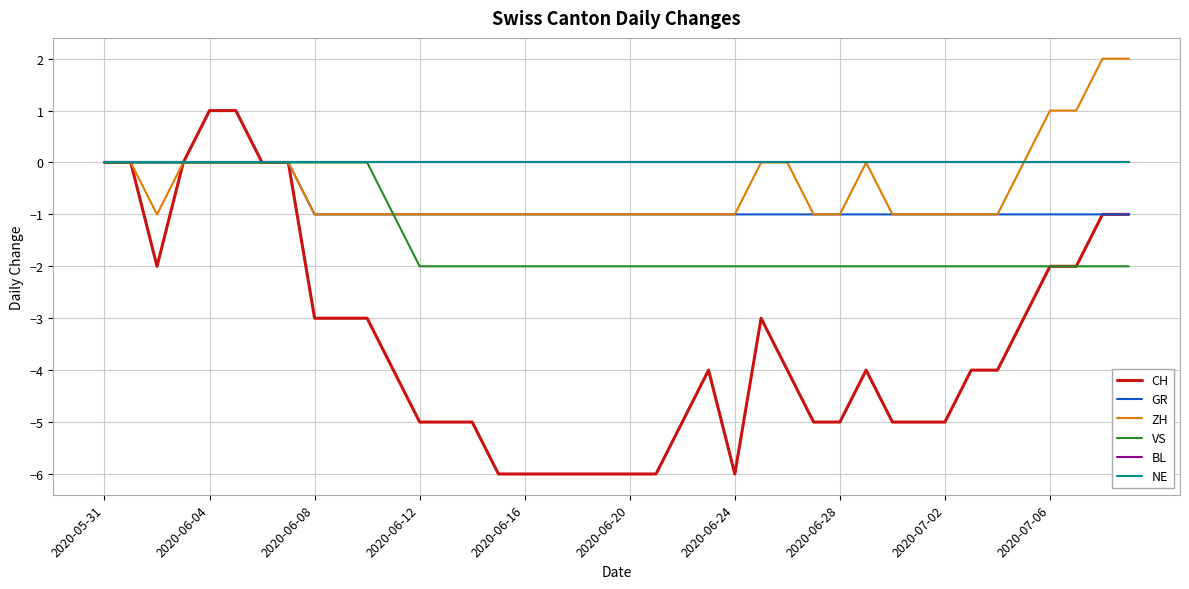

True or false: BL and ZH intersect in this chart.

False